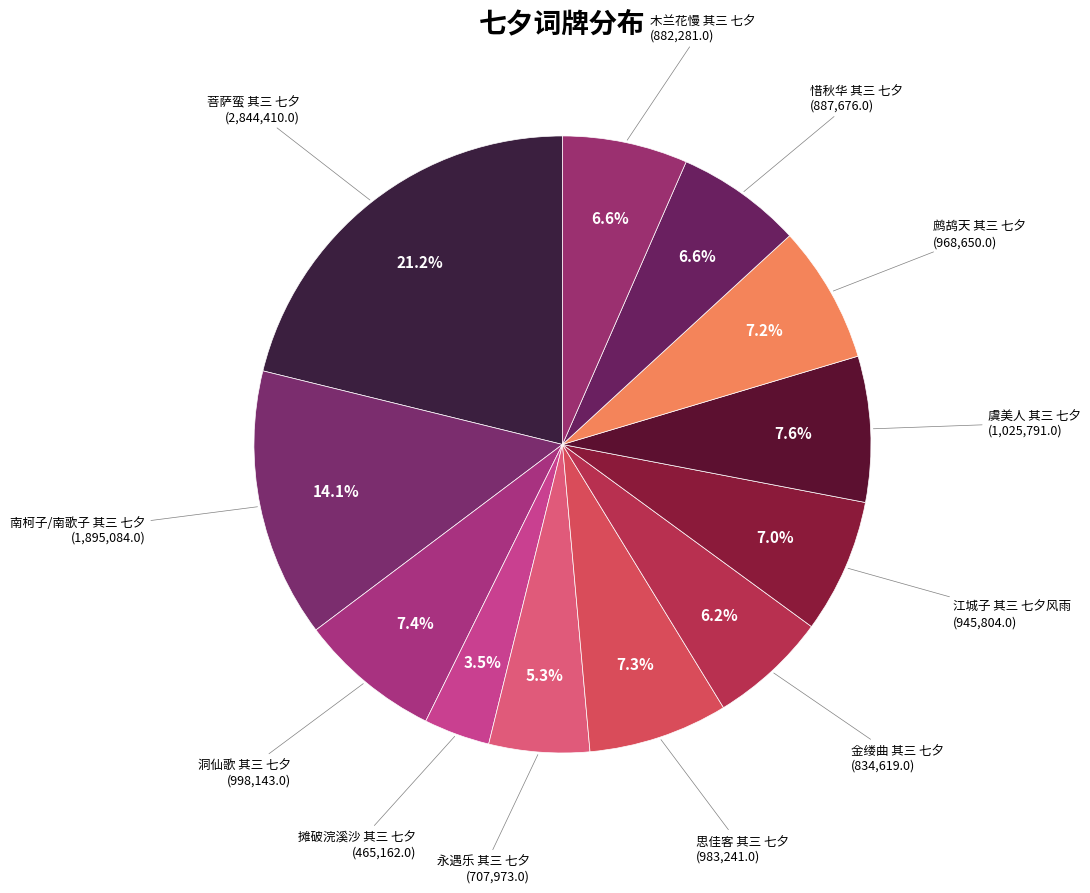

How many segments does this pie chart have?

12